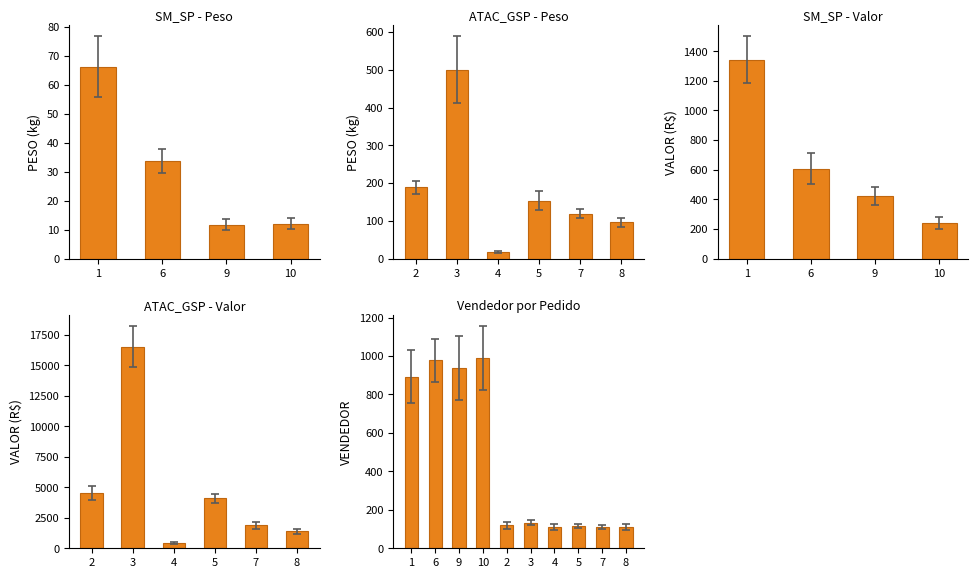

Are the bars horizontal?

No